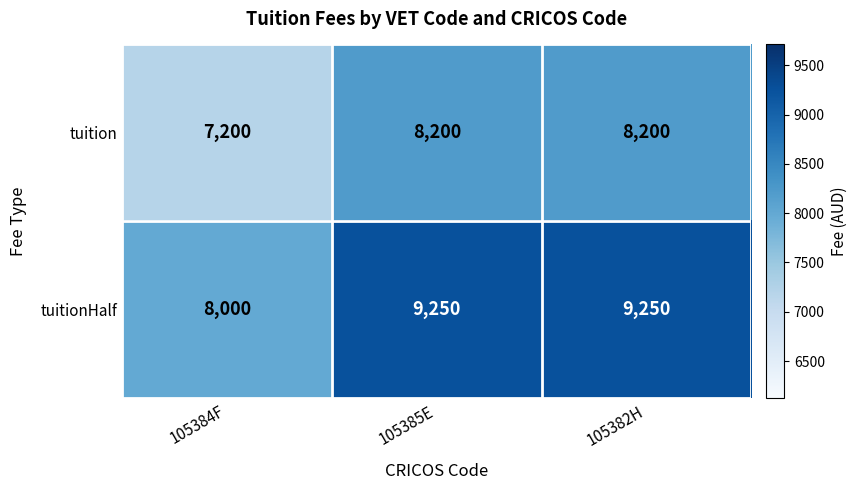

Rank the series by their average value, from lowest to highest.

tuition, tuitionHalf